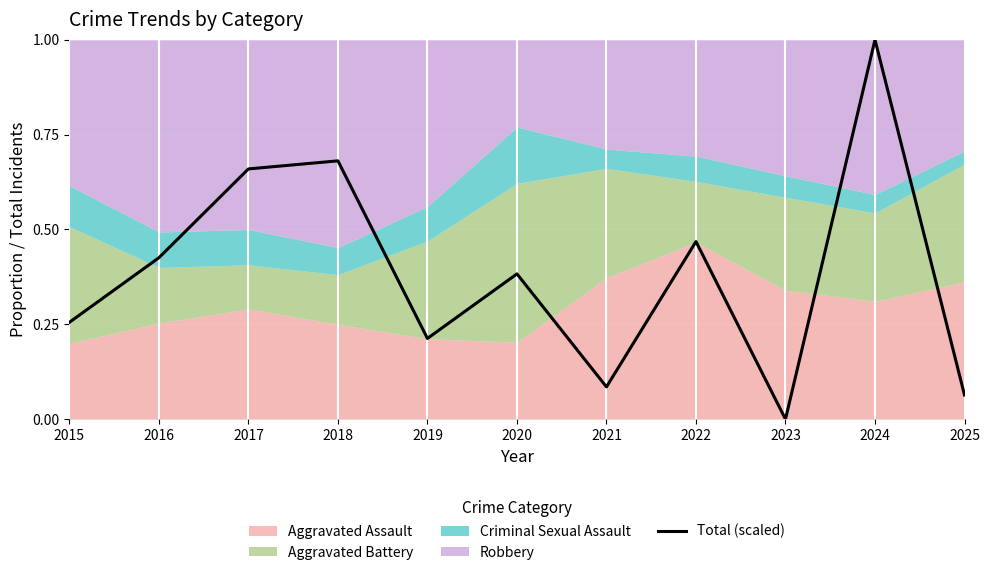

What is the change in value from 2015 to 2022?

+0.2